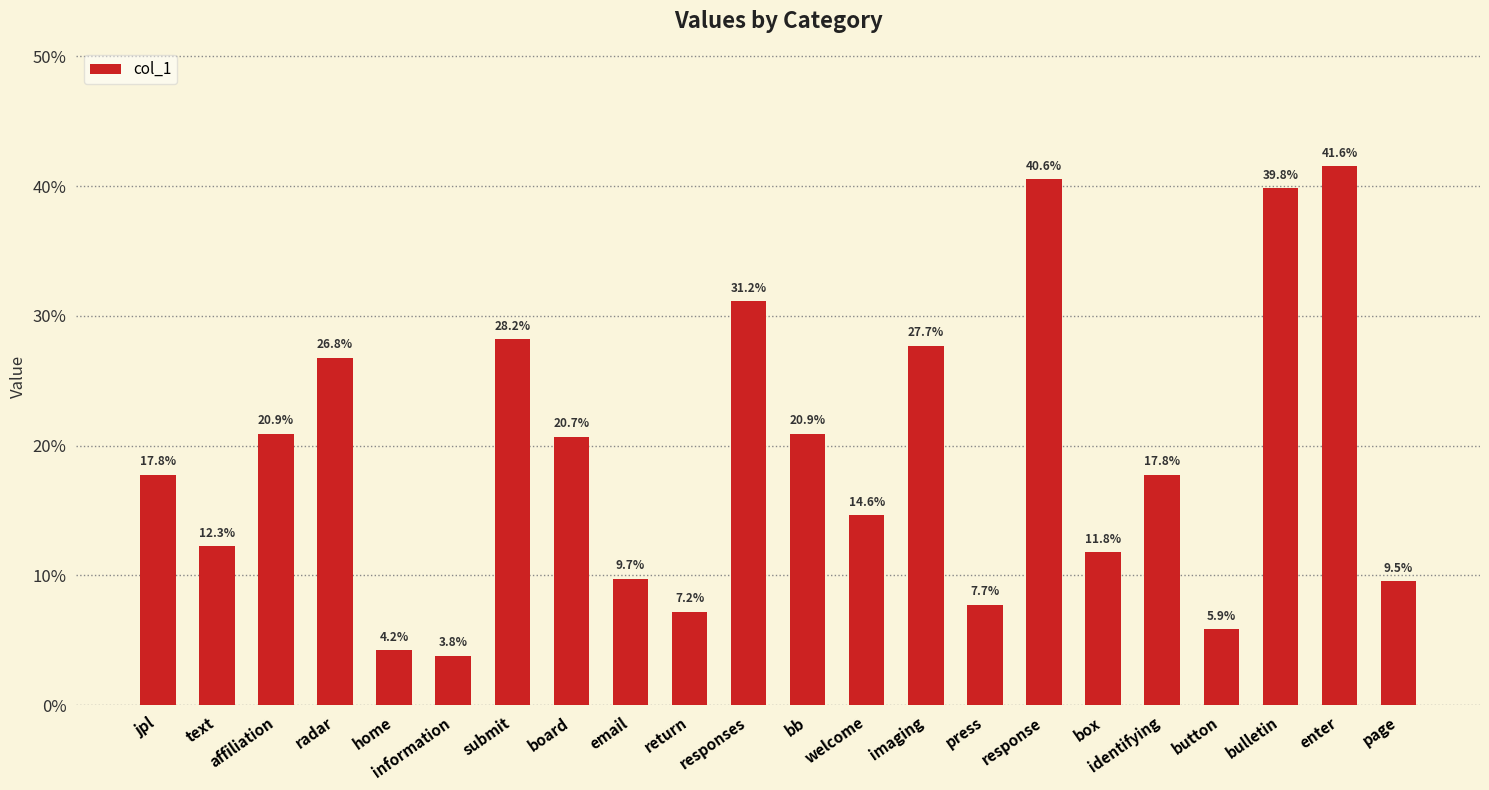

The value at radar is 0.4. True or false?

False